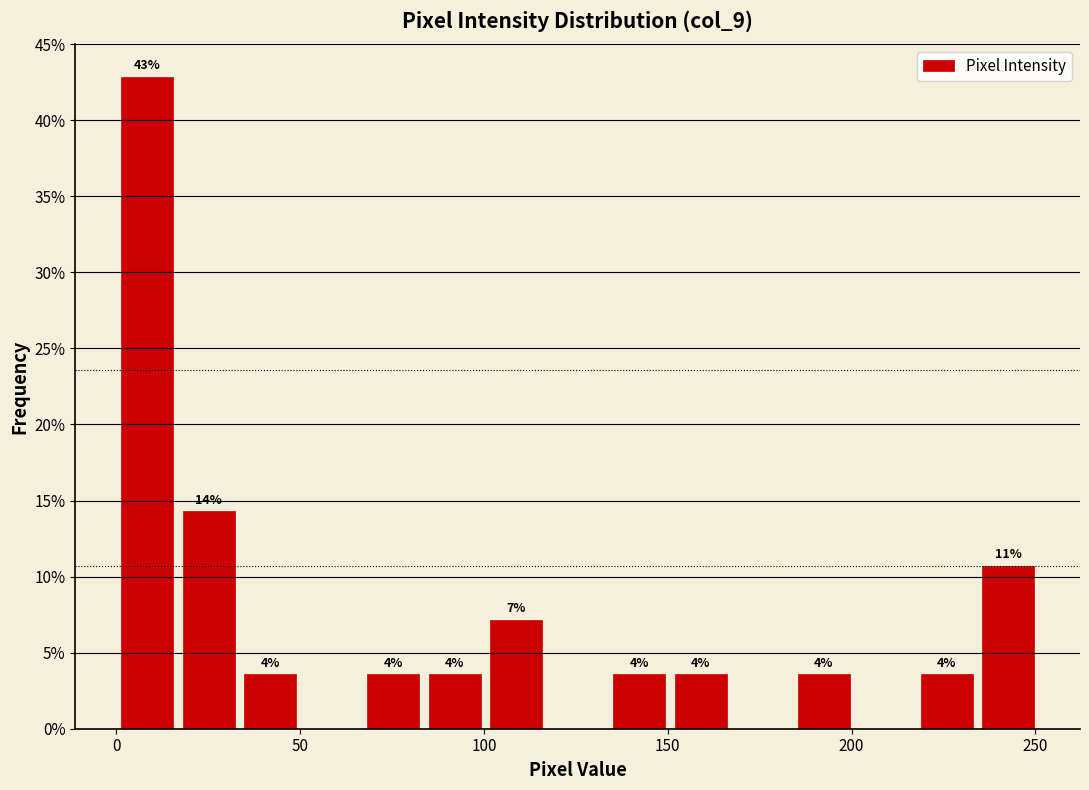

Around what value on the x-axis is the tallest bar? Give the approximate position of its centre, as read against the axis.

10